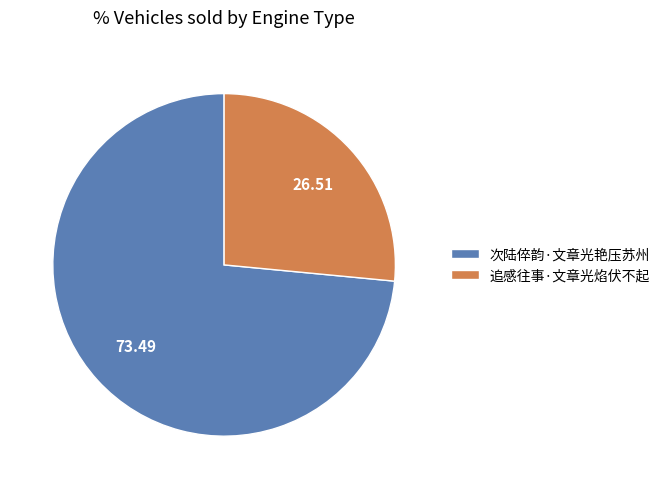

Does any single category account for the majority?

Yes